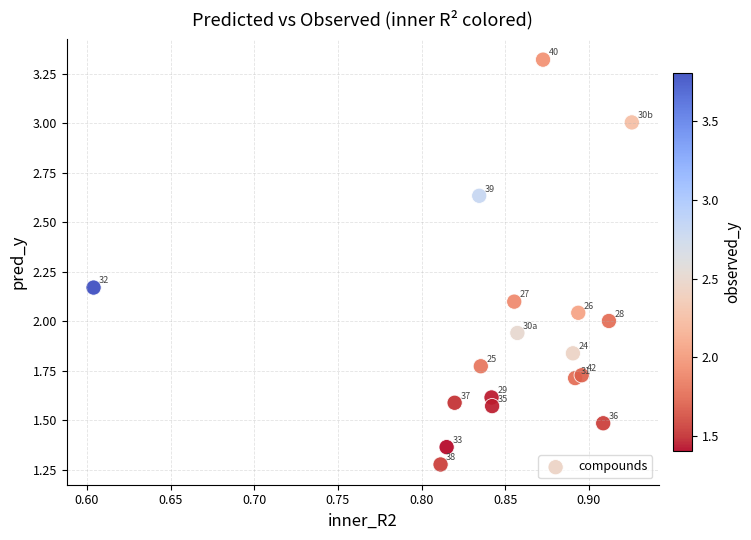

What is the range of X values (max minus min)?

0.3